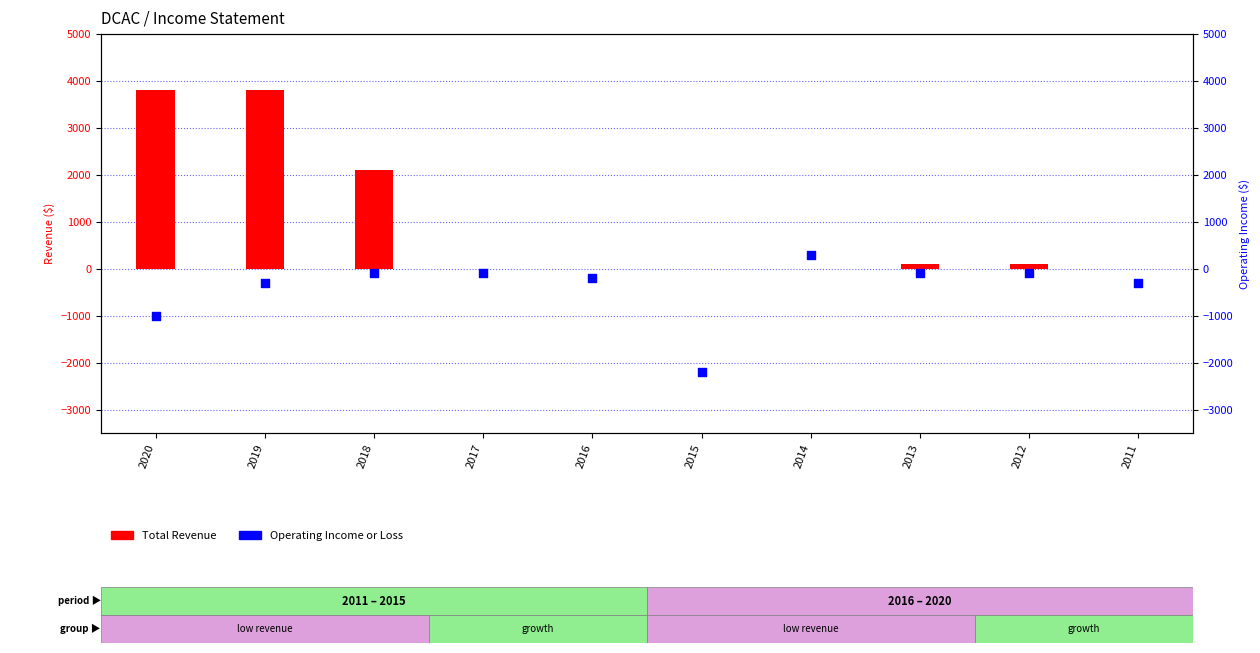

Is the value of Total Revenue at 2017 greater than the value of Operating Income or Loss at 2015?

Yes